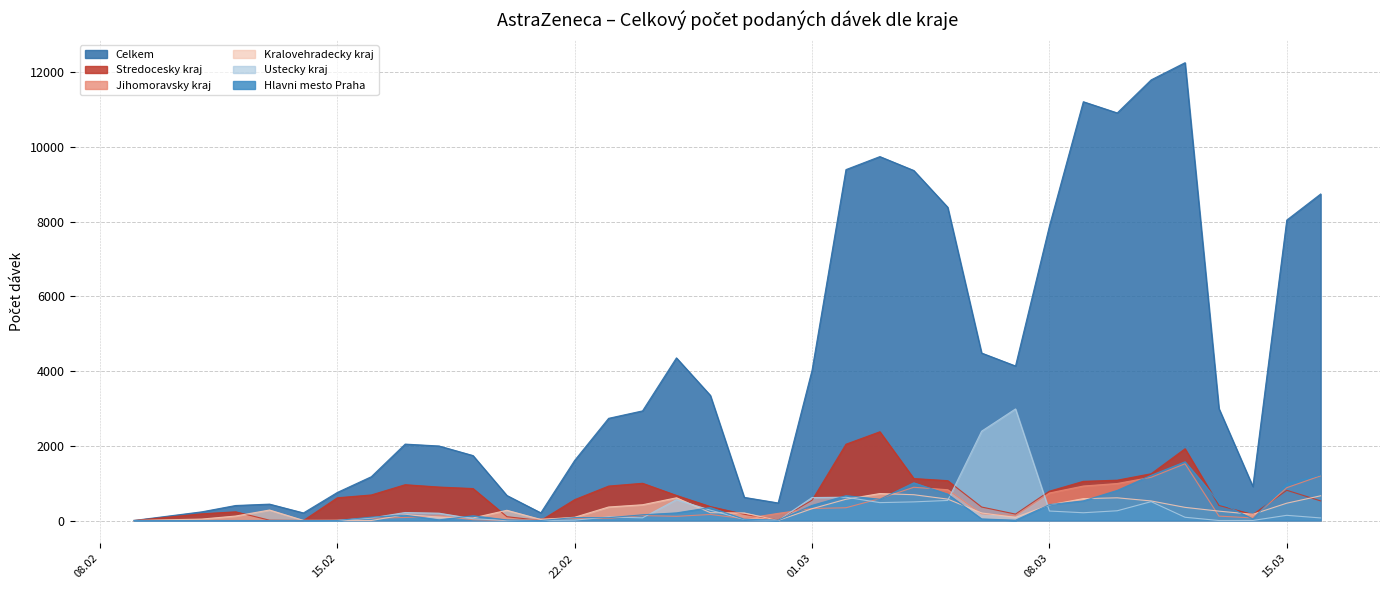

Which series has the largest total across all categories?

Celkem